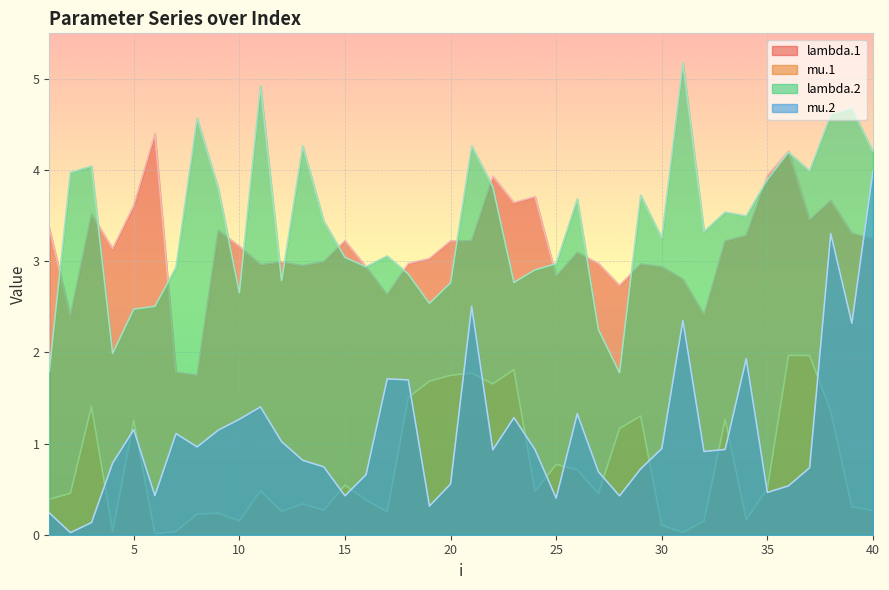

True or false: lambda.2 has a value of 1.1 at 40.

False